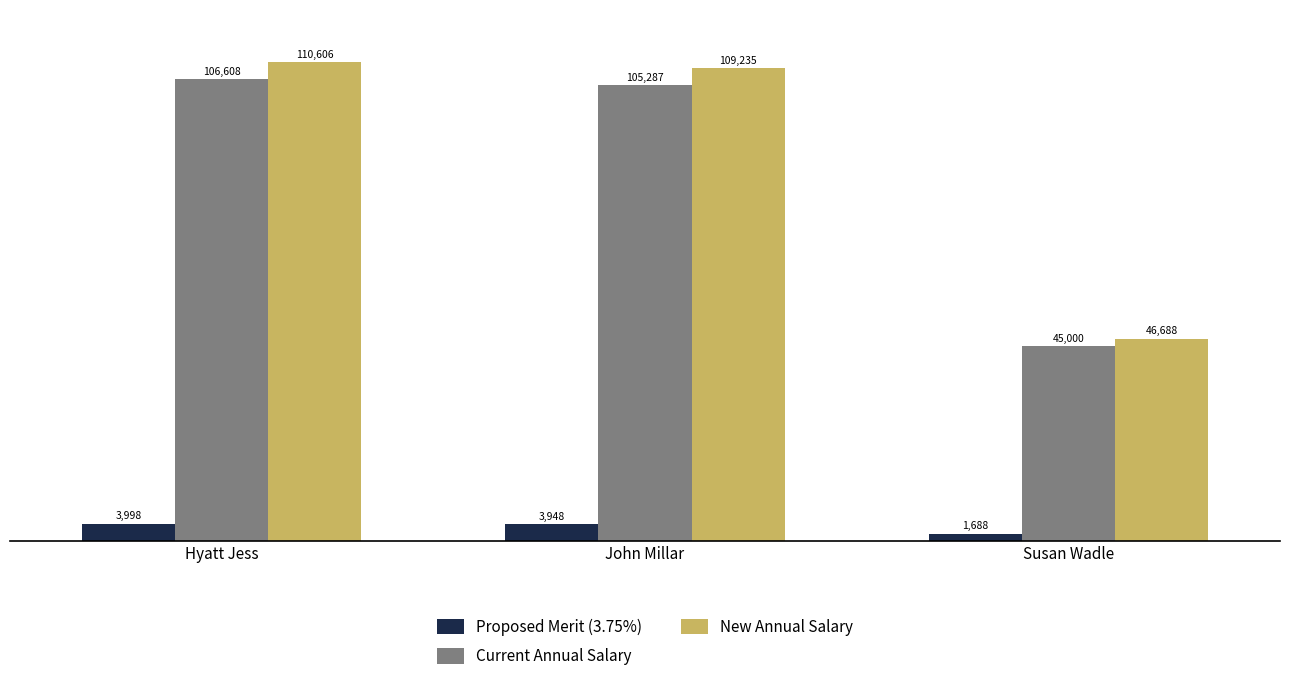

Rank the categories by New Annual Salary value from lowest to highest.

Susan Wadle, John Millar, Hyatt Jess